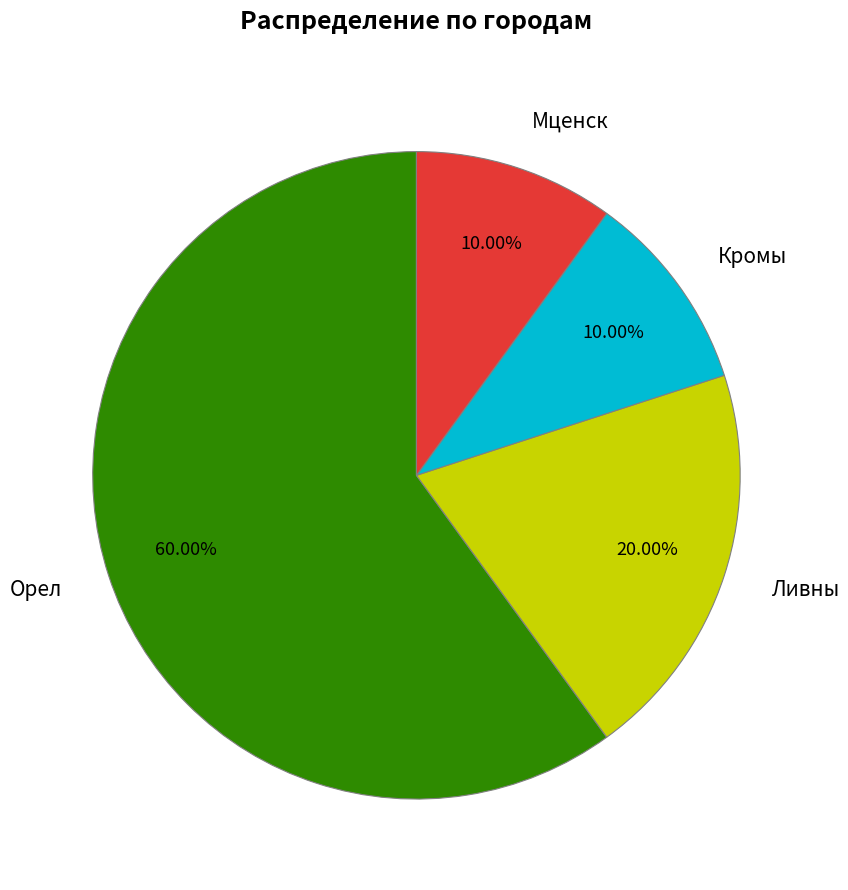

True or false: Кромы accounts for 23% of the total.

False